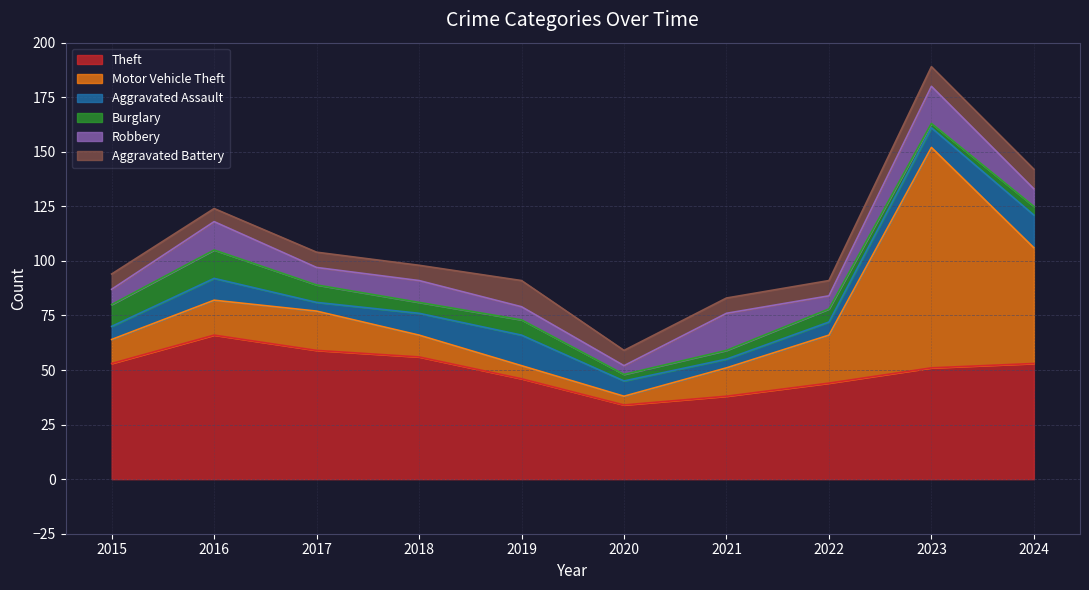

Where does the Aggravated Assault series first go above 9?

2016